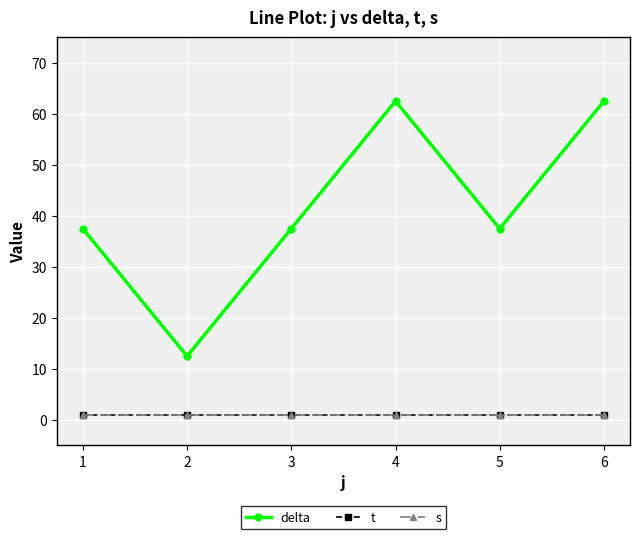

Which series has the widest spread of values?

delta